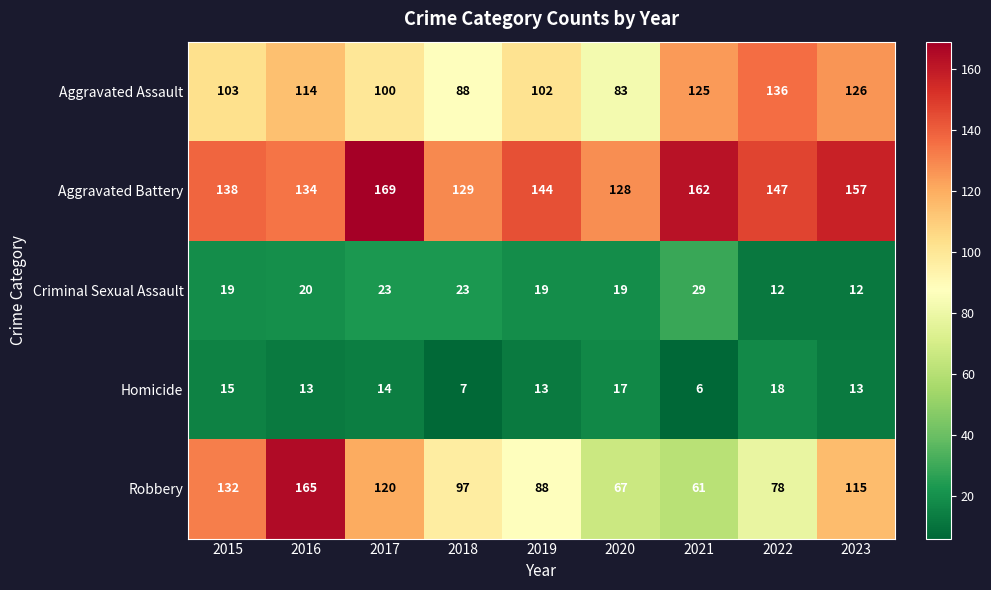

At 2022, list the series in order from largest to smallest.

Aggravated Battery, Aggravated Assault, Robbery, Homicide, Criminal Sexual Assault